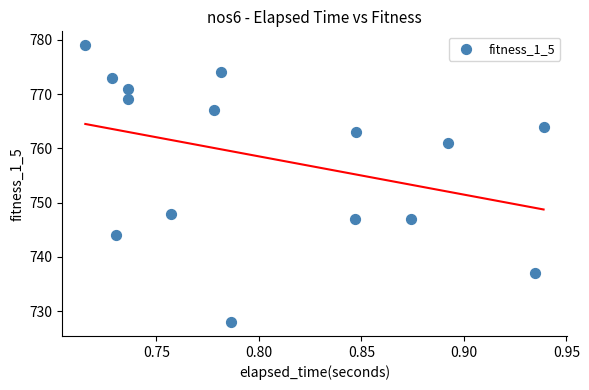

What Y value in the scatter plot is closest to 753?

748